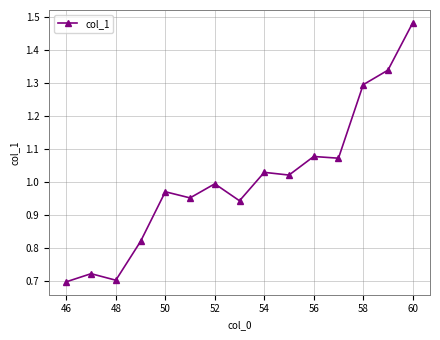

What is the sum of all values?

15.1